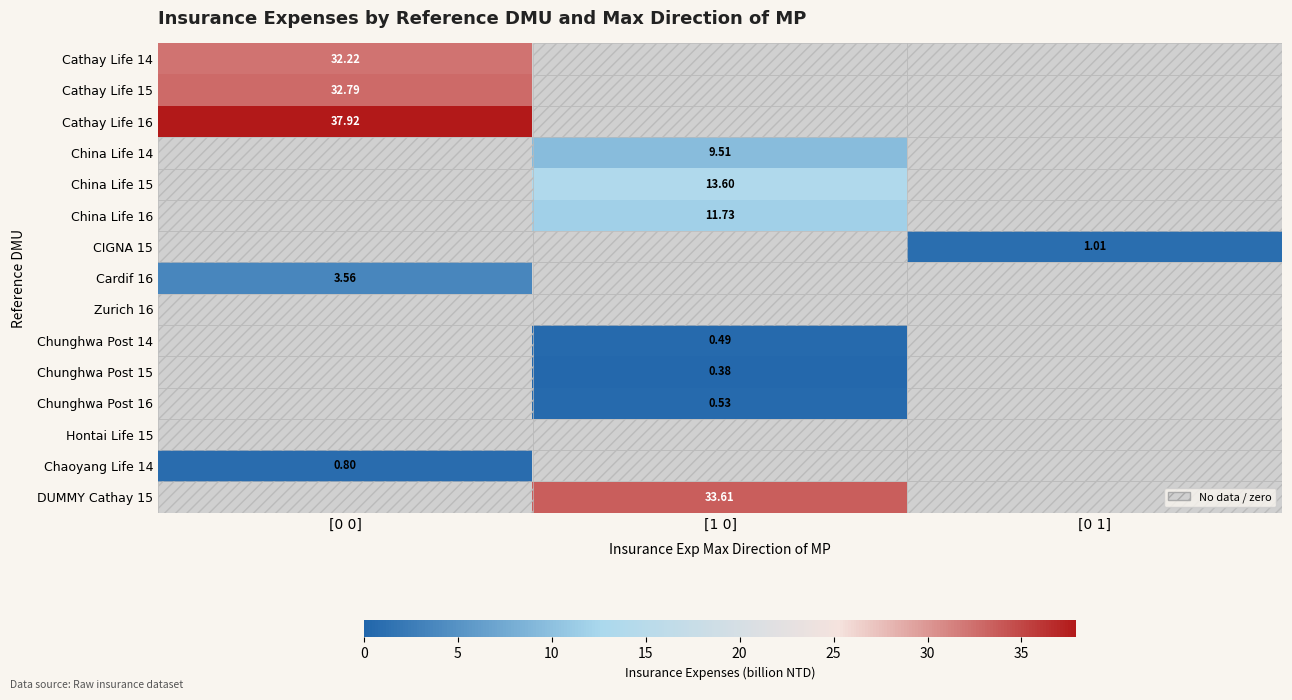

What is the spread (max minus min) of values at [0 0]?

37.9